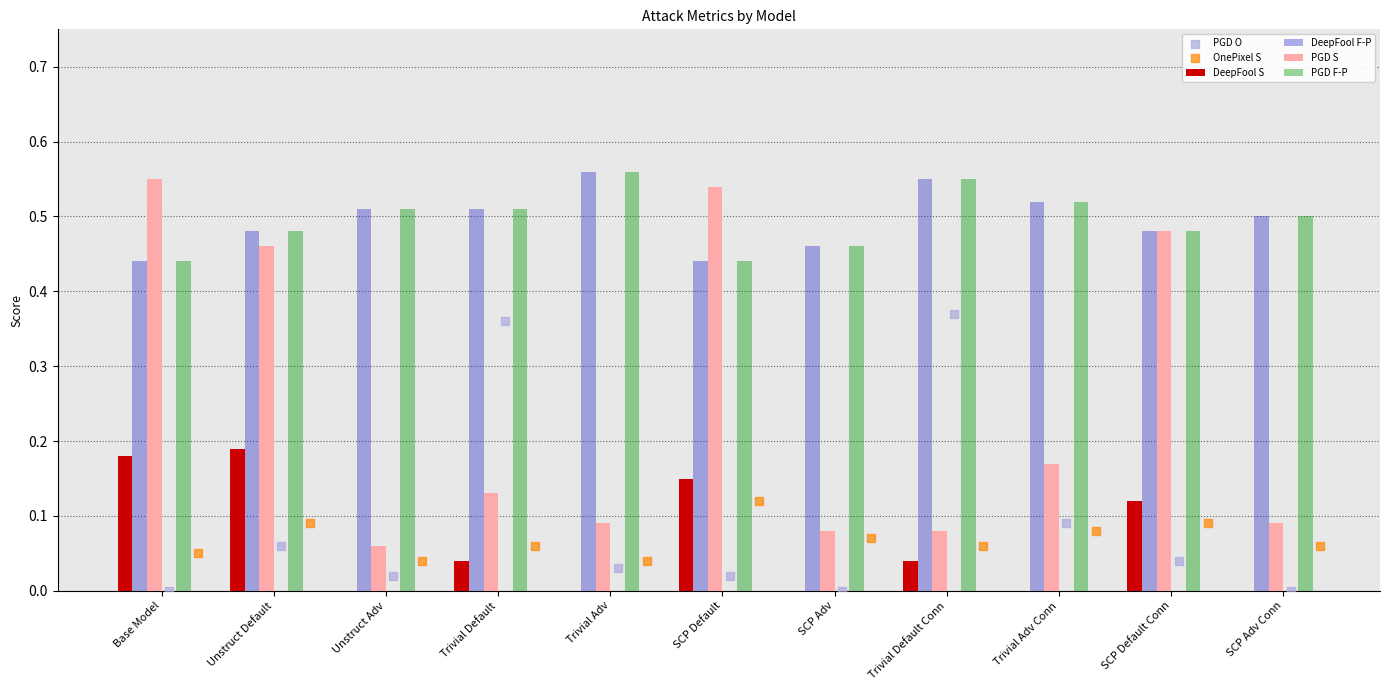

What are all the series names shown in the legend?

DeepFool S, DeepFool F-P, PGD S, PGD F-P, PGD O, OnePixel S